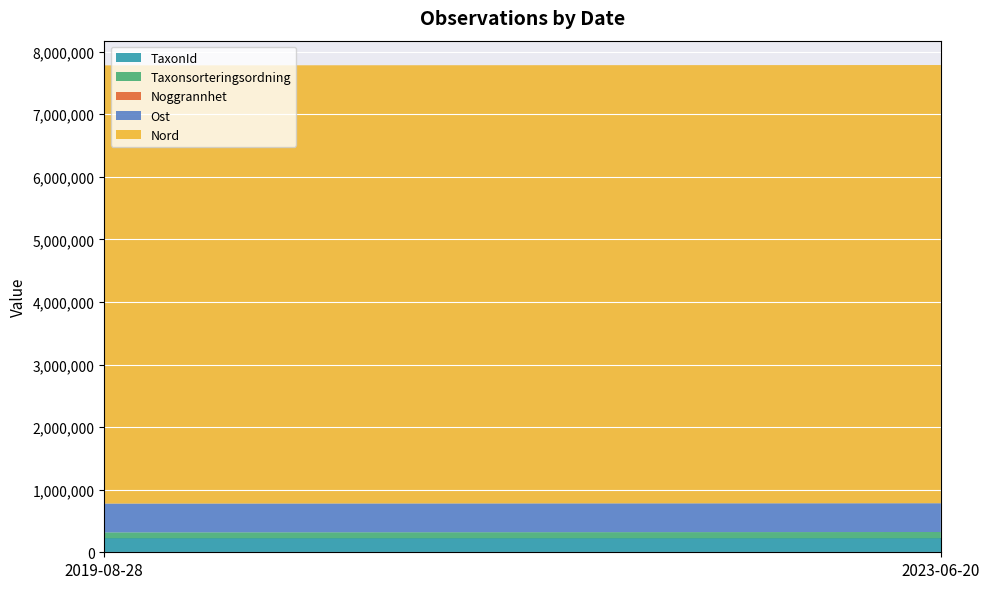

Reading left to right, list all the values displayed in this chart.

TaxonId: 222741	222741
Taxonsorteringsordning: 95661	101120
Noggrannhet: 25	25
Ost: 459876	459870
Nord: 7001236	7001237